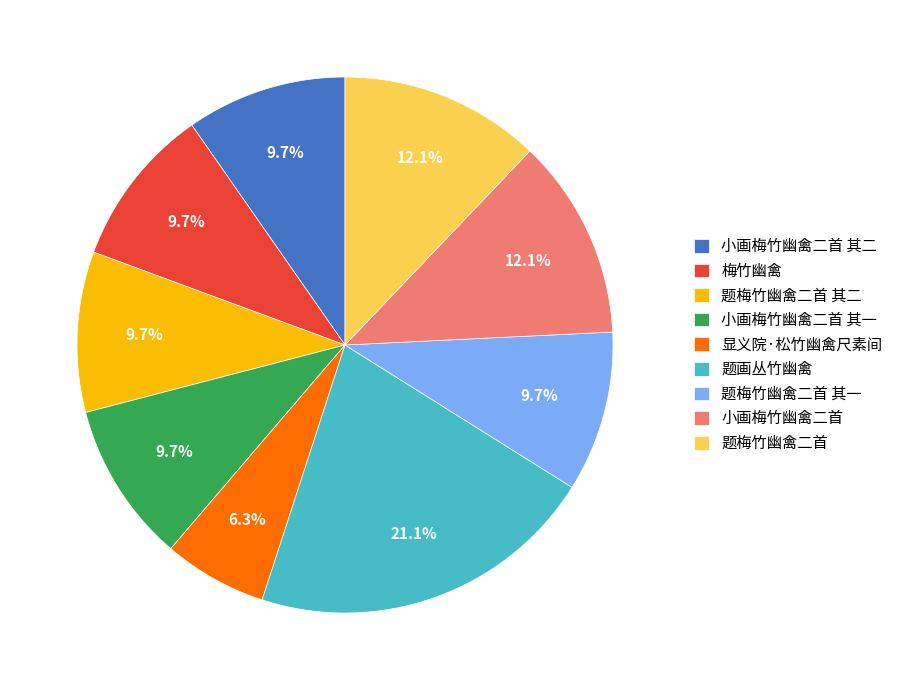

Does 显义院·松竹幽禽尺素间 account for over 50% of the chart?

No